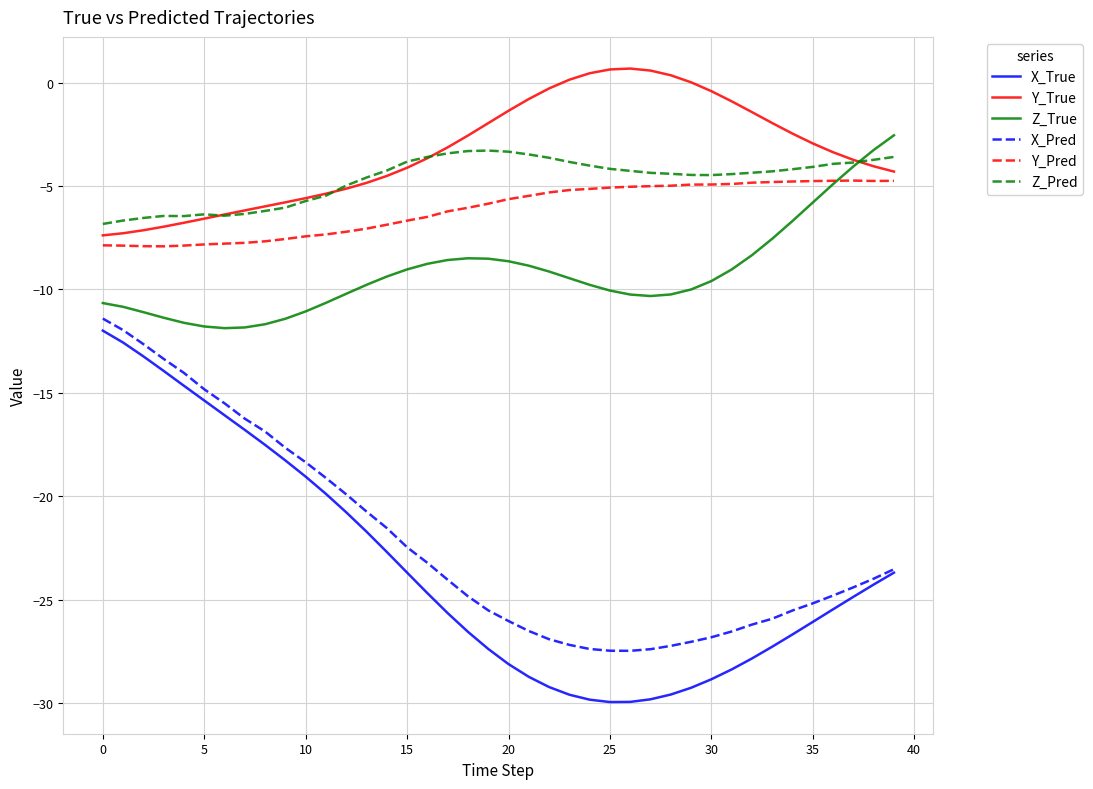

Which series ends up on top after the final intersection of Z_True and Y_True?

Z_True